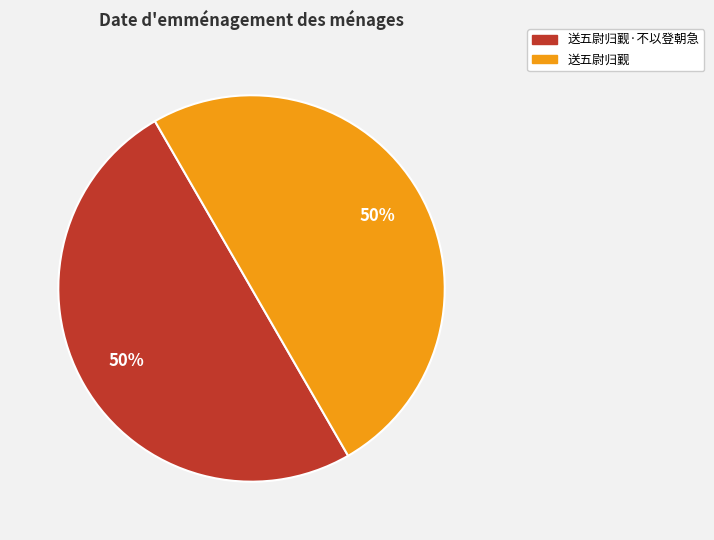

Is it true that 送五尉归觐·不以登朝急 is 50% of the pie?

True